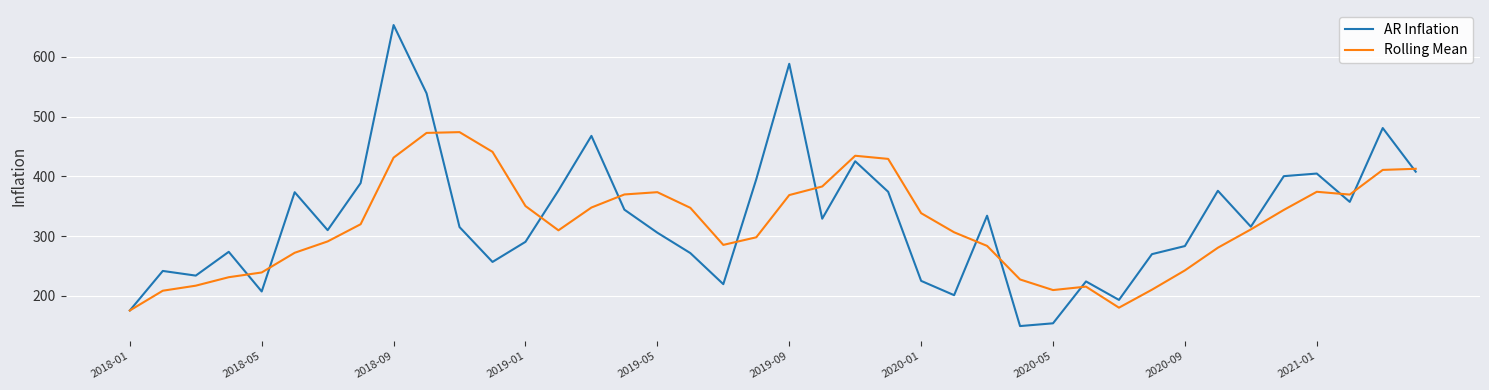

True or false: Rolling Mean has more than 2 interior local peaks.

True